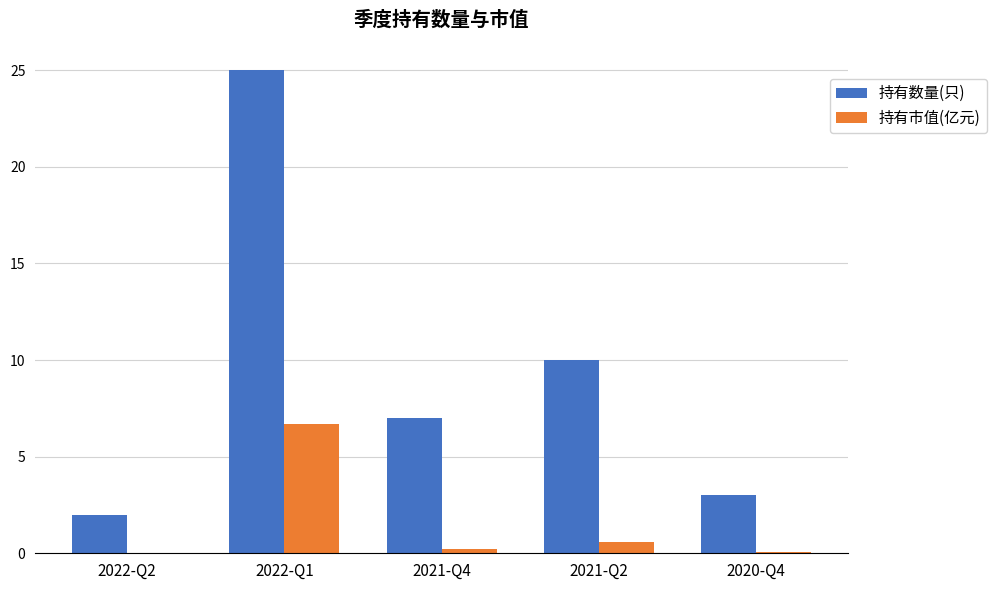

What is the sum of the 持有市值(亿元) values at 2022-Q1 and 2022-Q2?

6.7